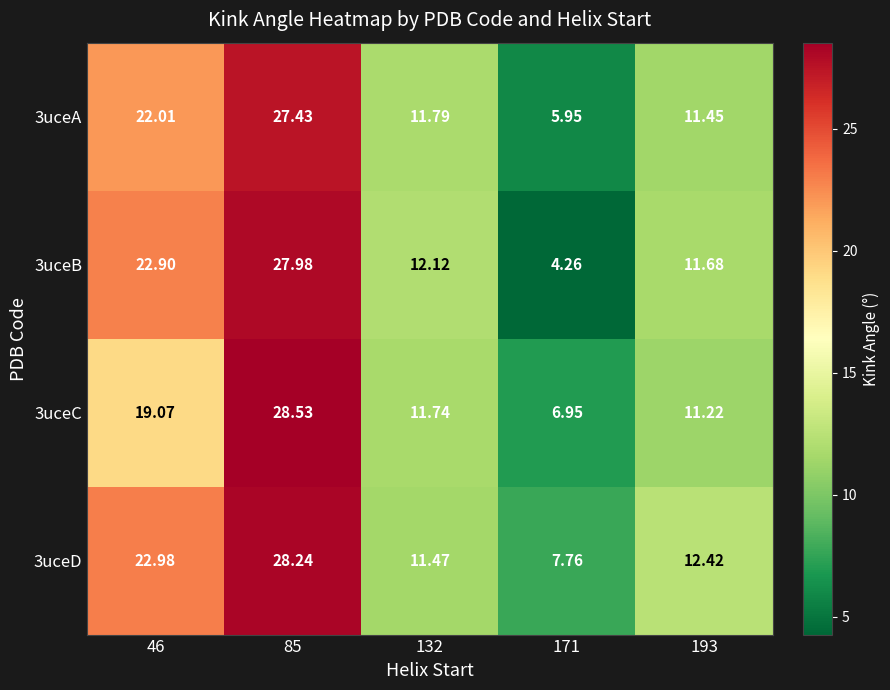

Is the value of 3uceC at 85 greater than the value of 3uceB at 85?

Yes